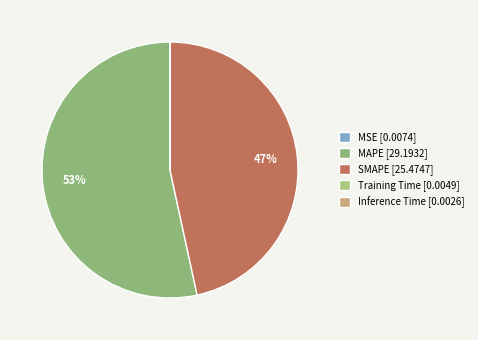

What is the smallest slice in the pie chart?

Inference Time